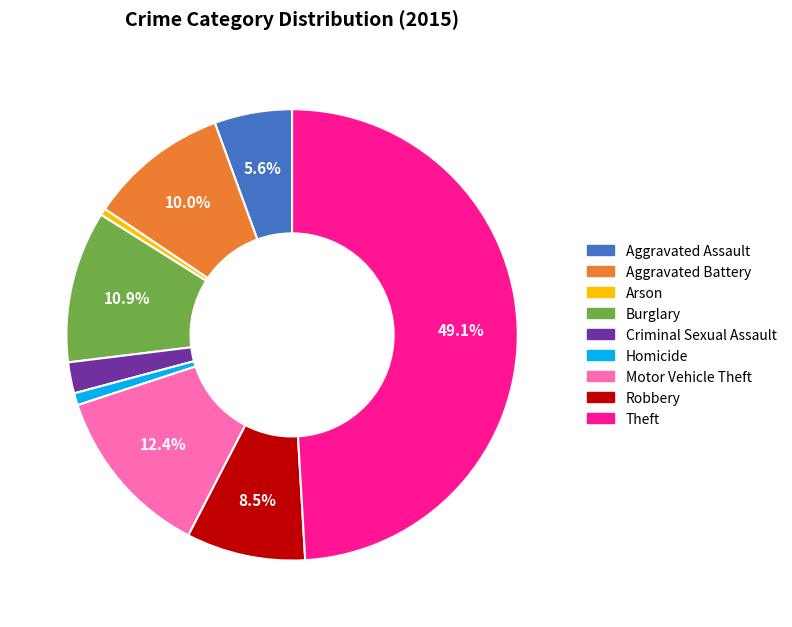

Does Homicide represent more than half of the total?

No